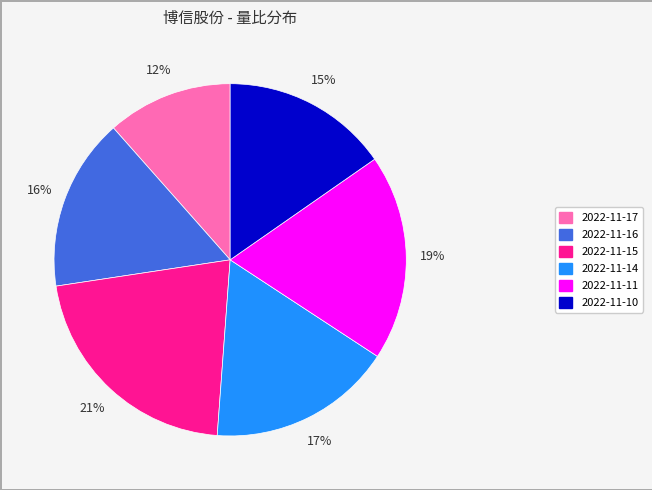

Count the number of slices in the pie.

6